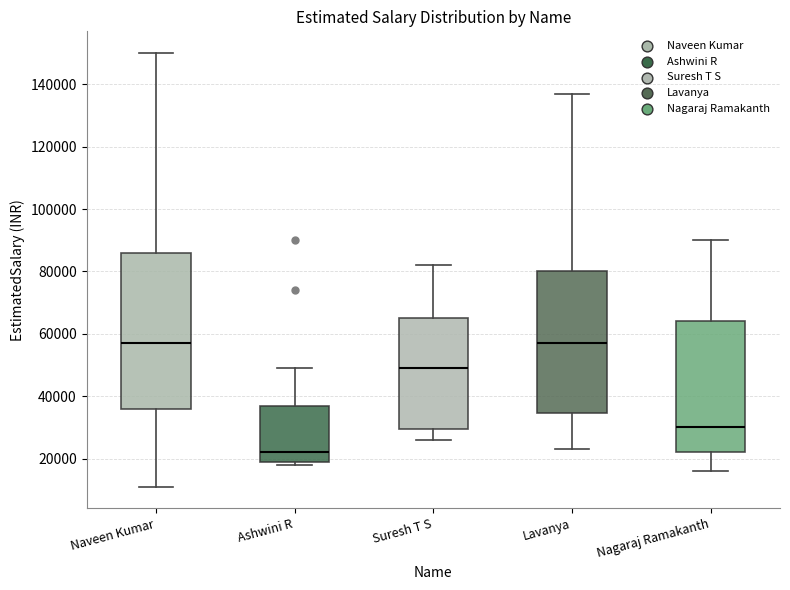

Where is the upper edge of the box for Nagaraj Ramakanth on the y-axis? The values are not printed on the chart, so give them approximately, as read against the axis.

64000